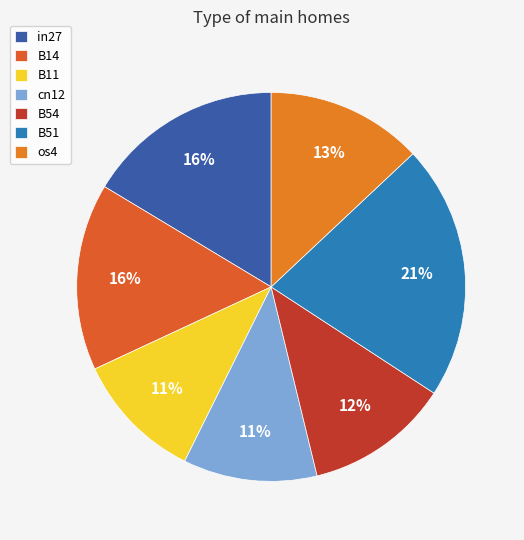

True or false: B14 accounts for 16% of the total.

True